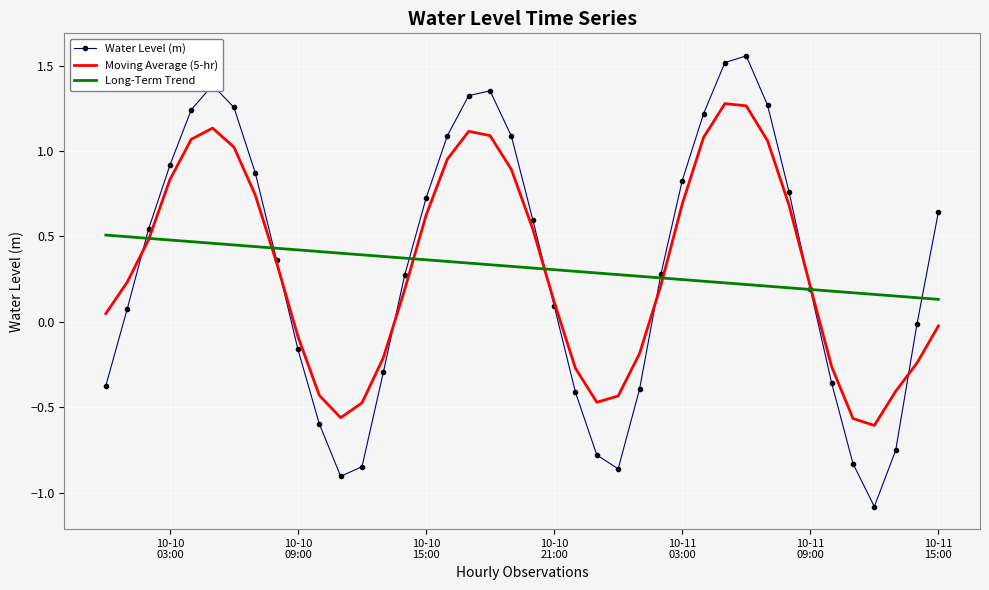

What are all the series names shown in the legend?

Water Level (m), Moving Average (5-hr), Long-Term Trend